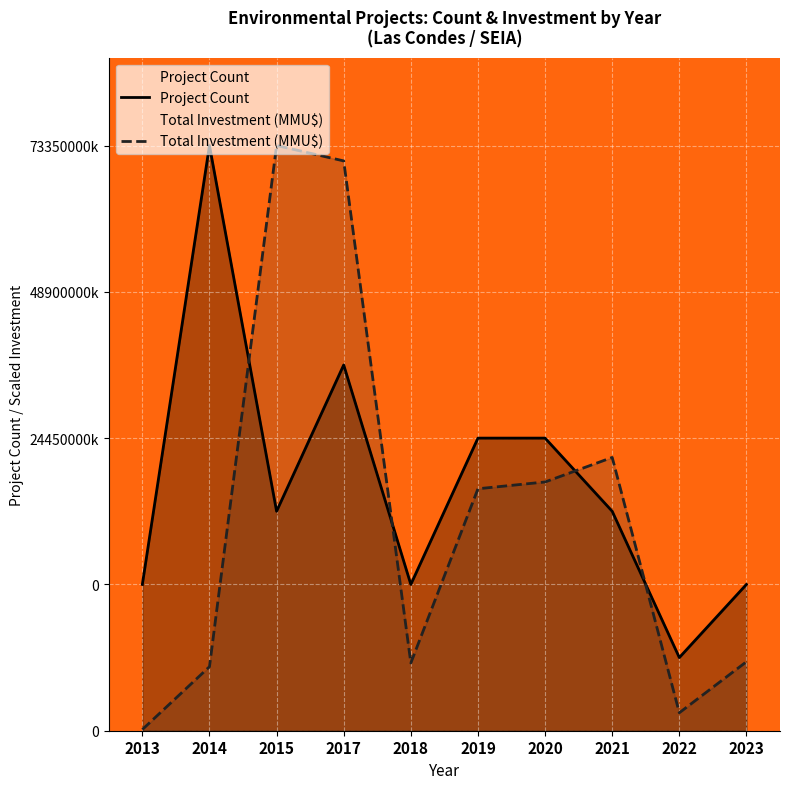

Reading left to right, transcribe all the data shown in this chart.

Project Count: 2013=2.0	2014=8.0	2015=3.0	2017=5.0	2018=2.0	2019=4.0	2020=4.0	2021=3.0	2022=1.0	2023=2.0
Total Investment (MMU$): 2013=0.0	2014=0.9	2015=8.0	2017=7.8	2018=0.9	2019=3.3	2020=3.4	2021=3.7	2022=0.2	2023=0.9